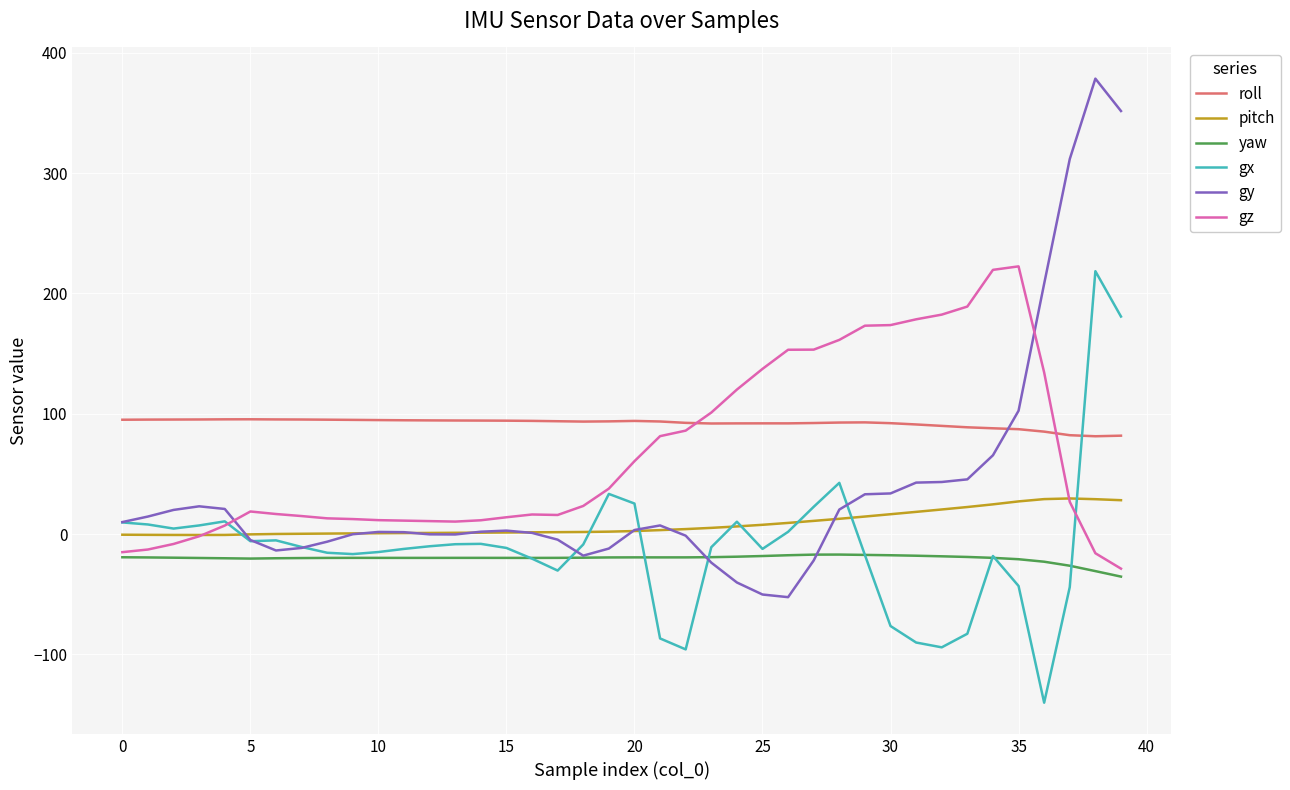

In gz, how many points are lower than both neighbors (excluding endpoints)?

2